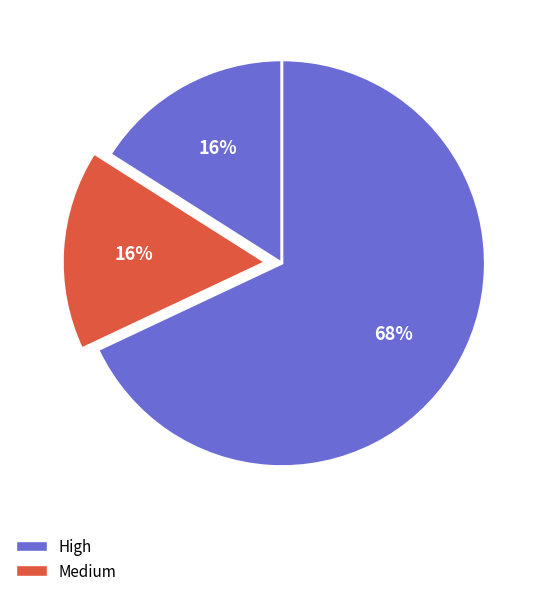

Which slice is the smallest?

High